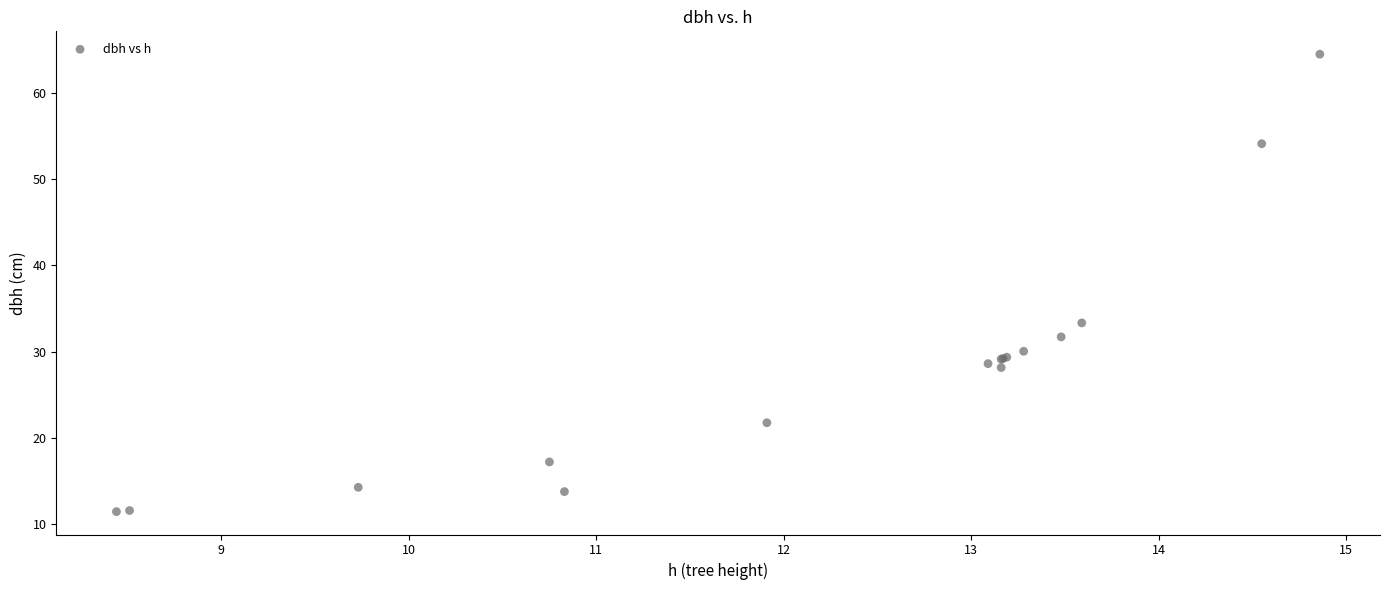

What Y value in the scatter plot is closest to 37?

33.3